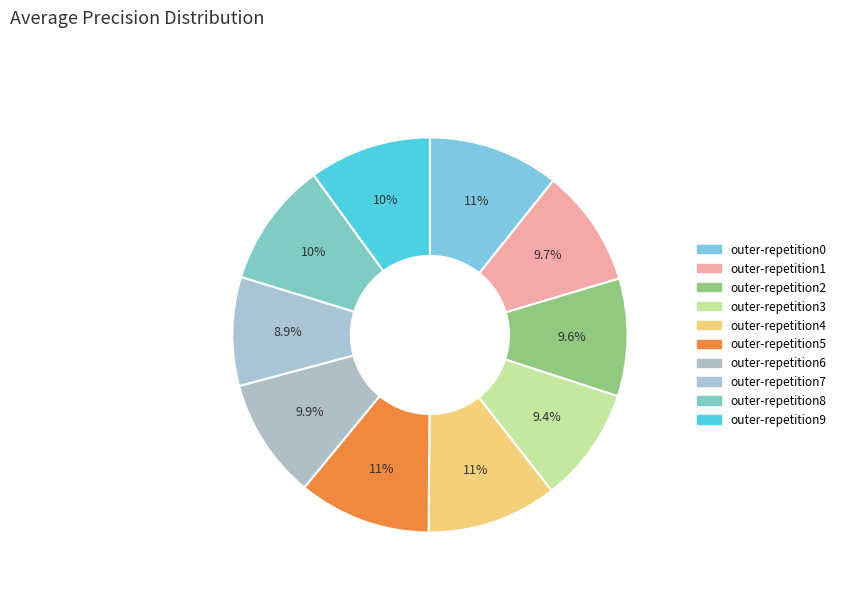

True or false: outer-repetition7 accounts for 9% of the total.

True